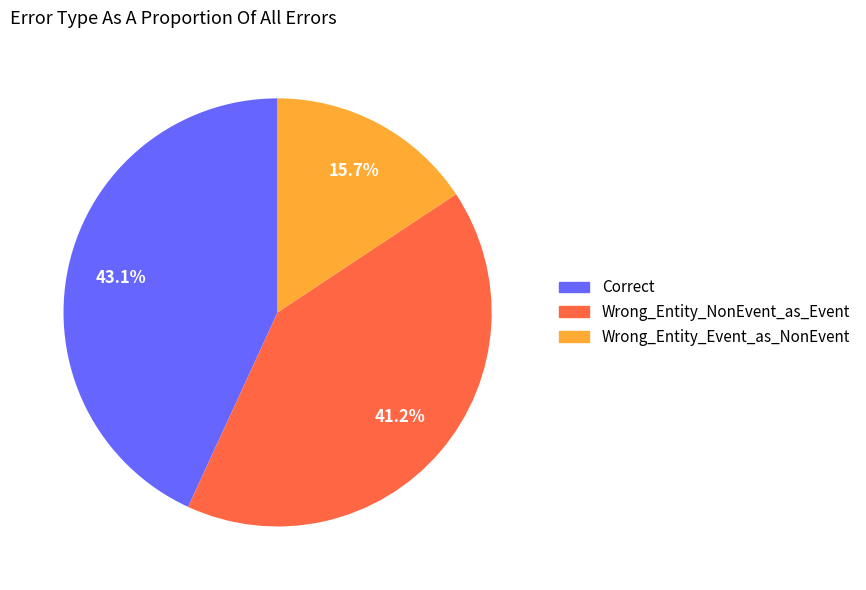

Count the number of slices in the pie.

3